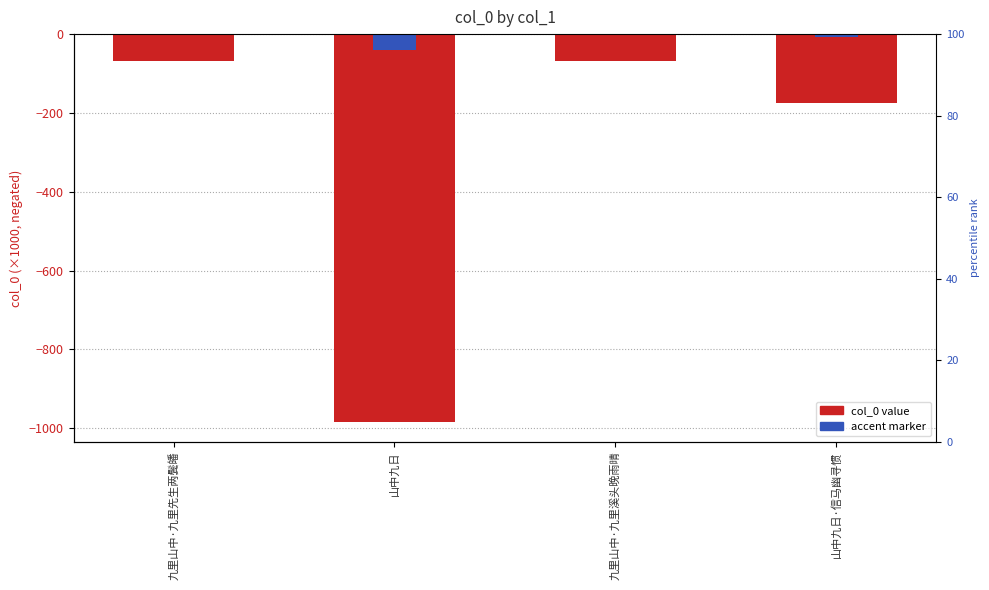

Which category has the highest value across all series?

九里山中·九里先生两鬓皤